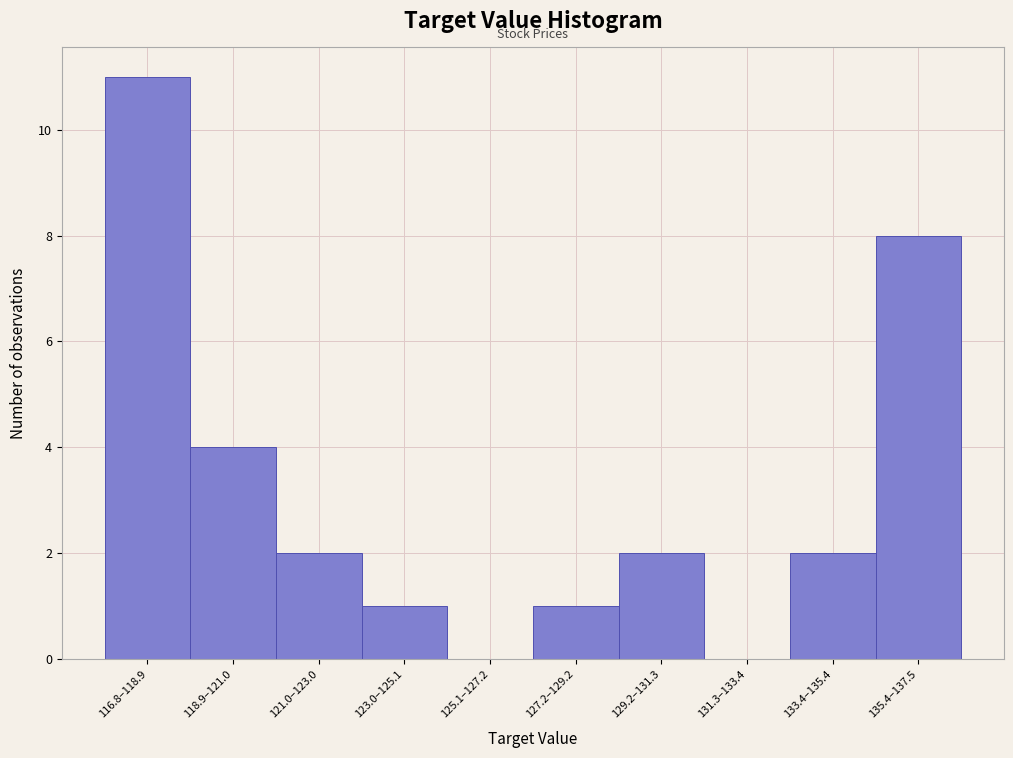

Reading right to left, extract all data points from this chart.

135.4–137.5=8	133.4–135.4=2	131.3–133.4=0	129.2–131.3=2	127.2–129.2=1	125.1–127.2=0	123.0–125.1=1	121.0–123.0=2	118.9–121.0=4	116.8–118.9=11